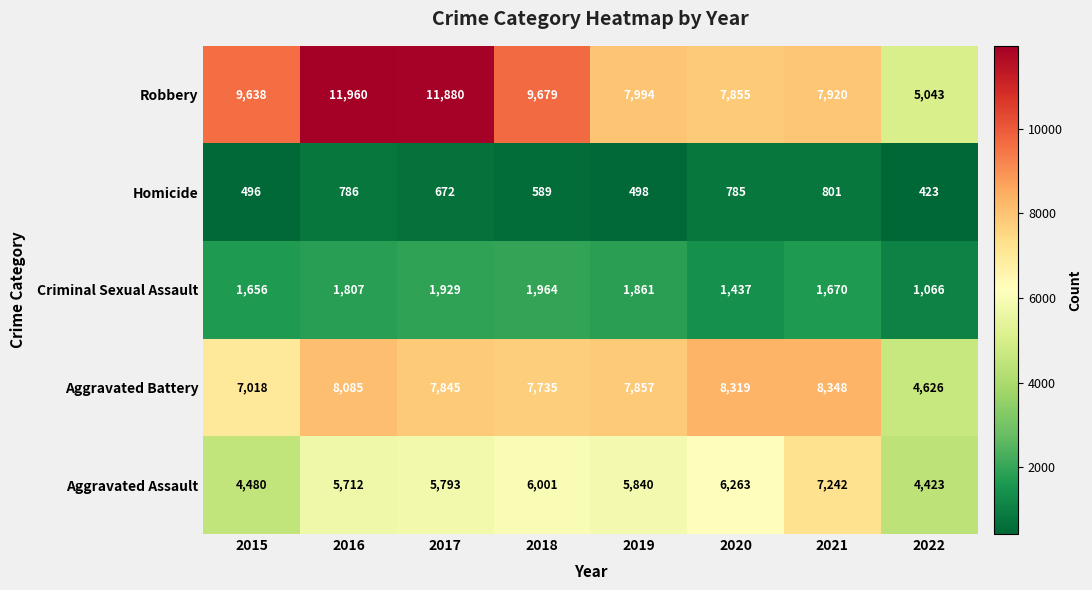

Which label corresponds to the largest value in the chart?

2016